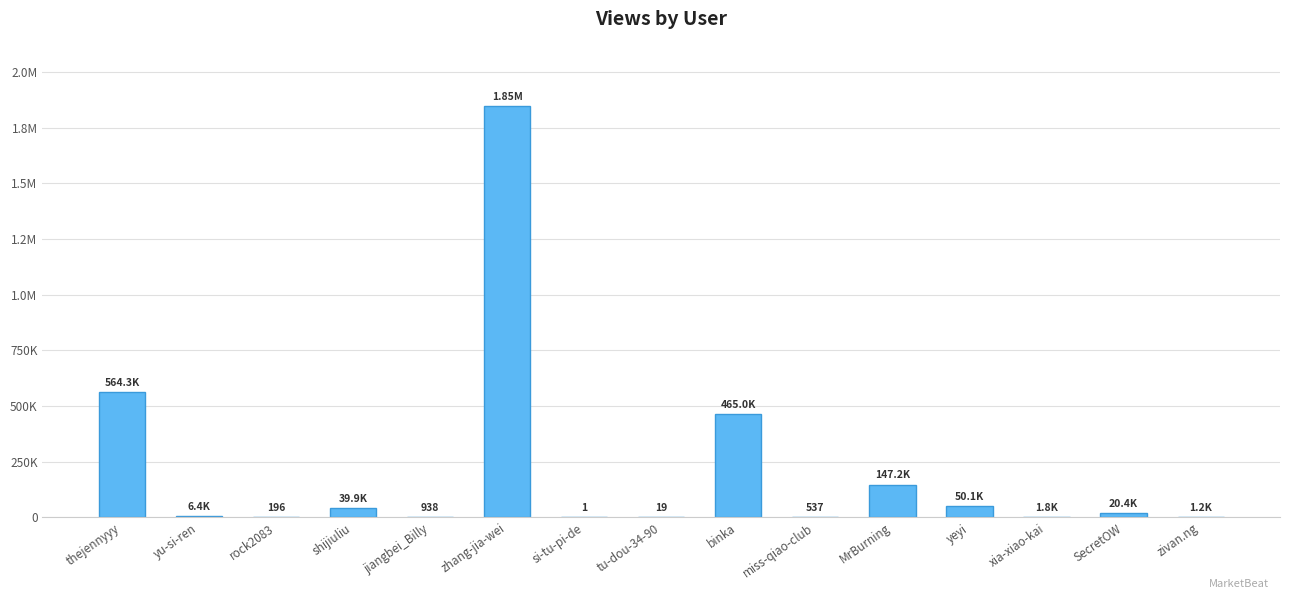

What value does the data have at binka, to the nearest 10?

465000